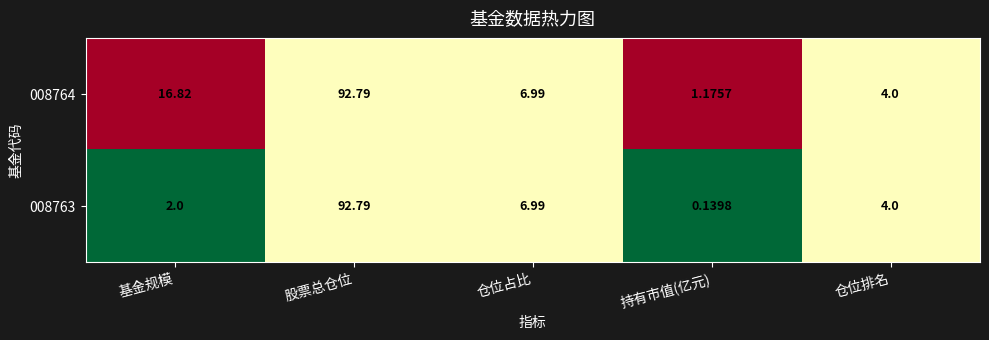

Is the value of 008764 at 仓位占比 greater than the value of 008763 at 股票总仓位?

No